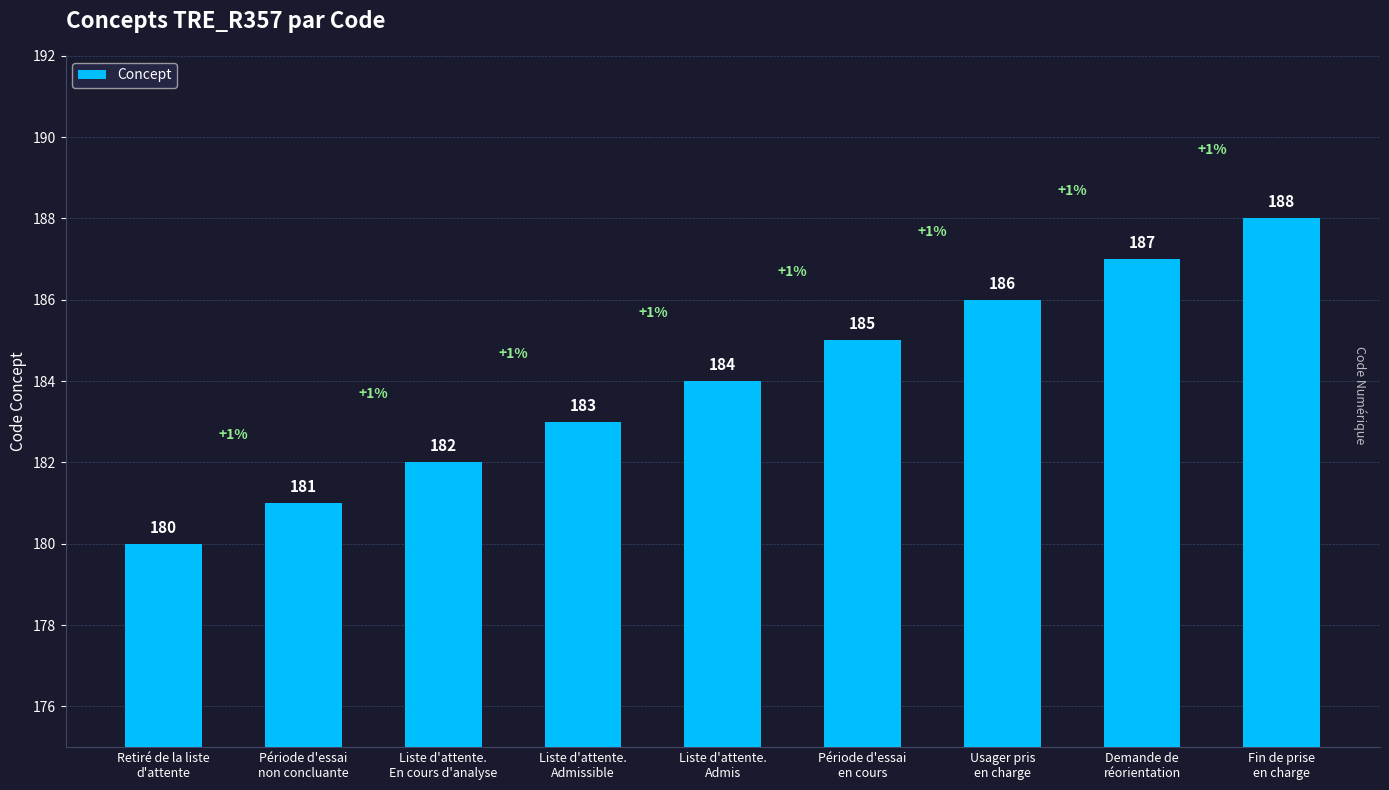

Reading left to right, extract all data points from this chart.

Retiré de la liste
d'attente=180	Période d'essai
non concluante=181	Liste d'attente.
En cours d'analyse=182	Liste d'attente.
Admissible=183	Liste d'attente.
Admis=184	Période d'essai
en cours=185	Usager pris
en charge=186	Demande de
réorientation=187	Fin de prise
en charge=188